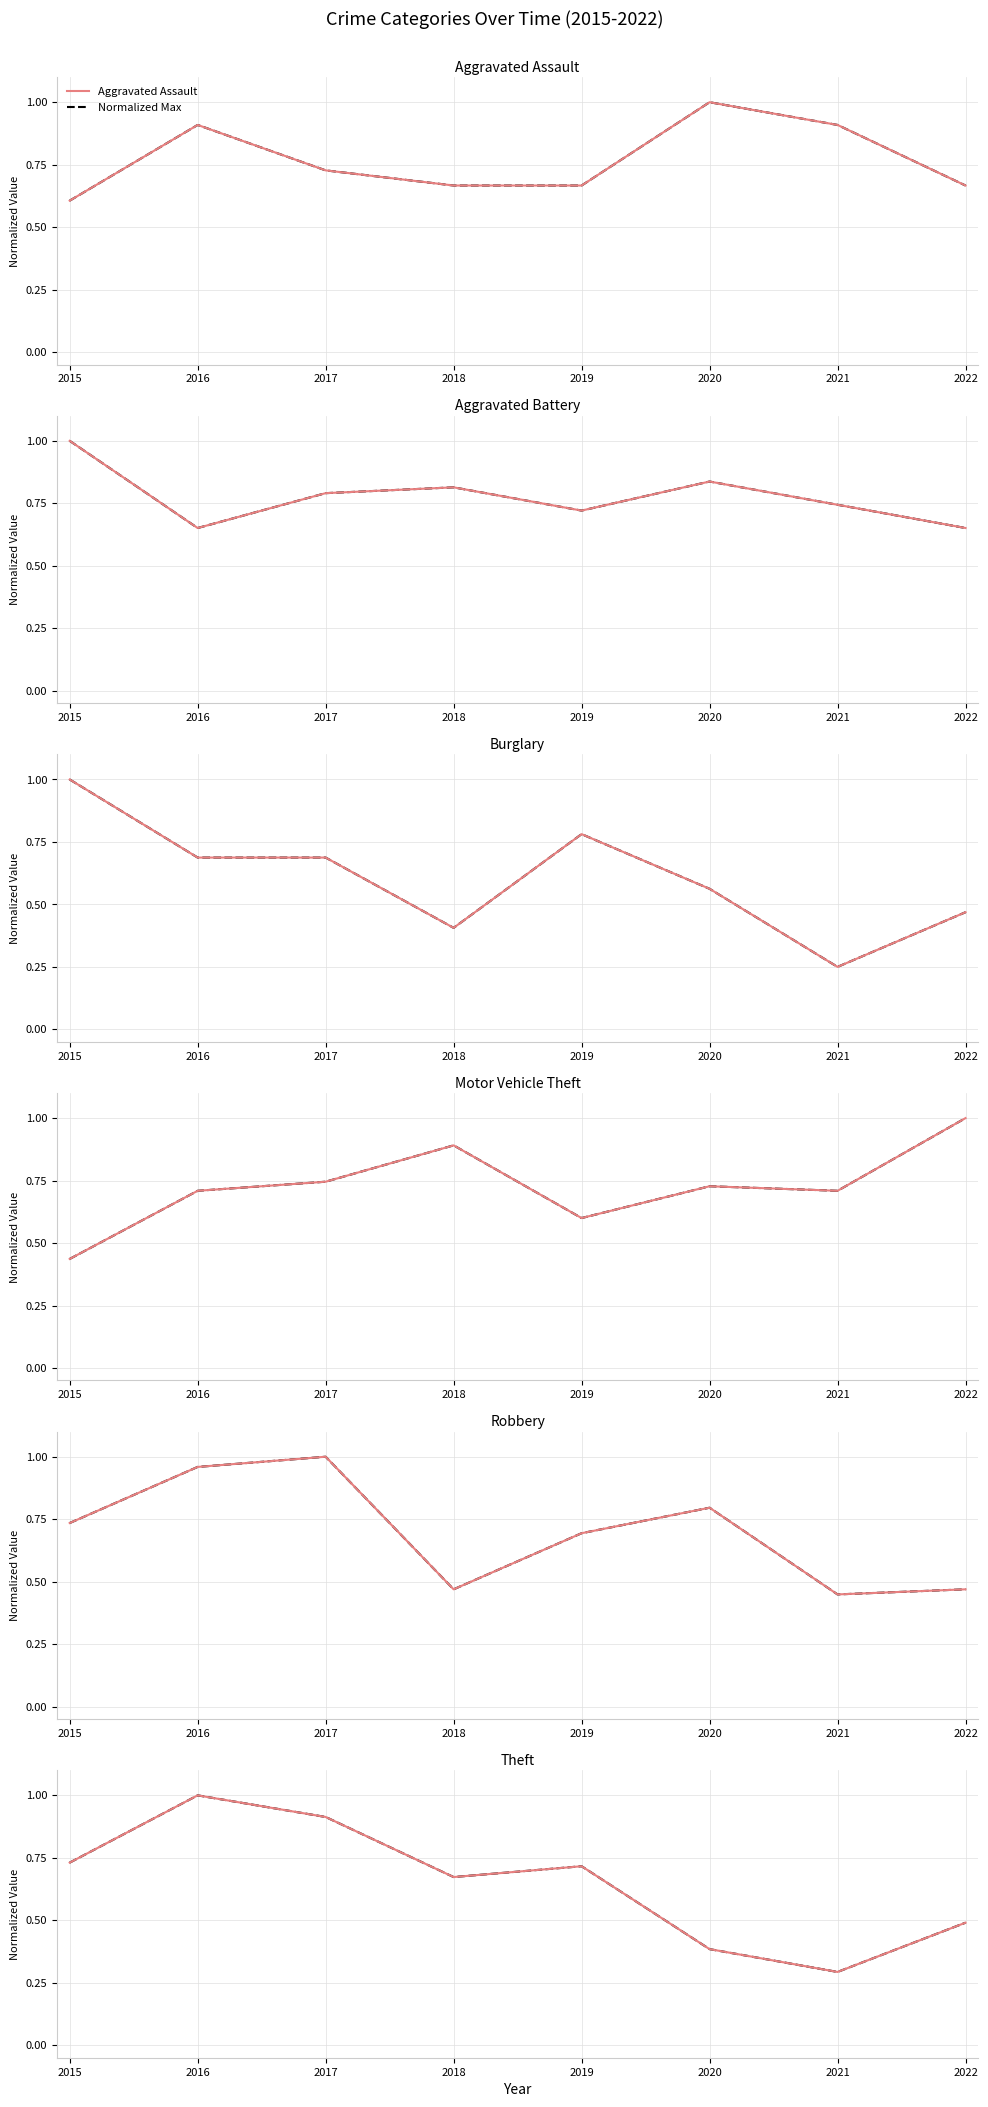

What is the difference between the highest and lowest values at 2017?

0.3